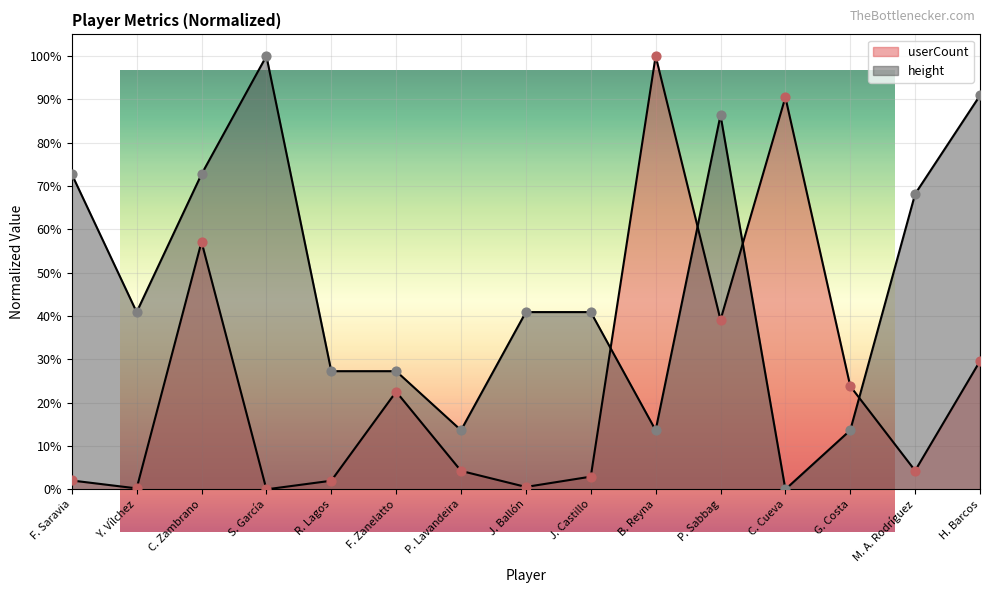

Which series contains the highest Y value?

userCount